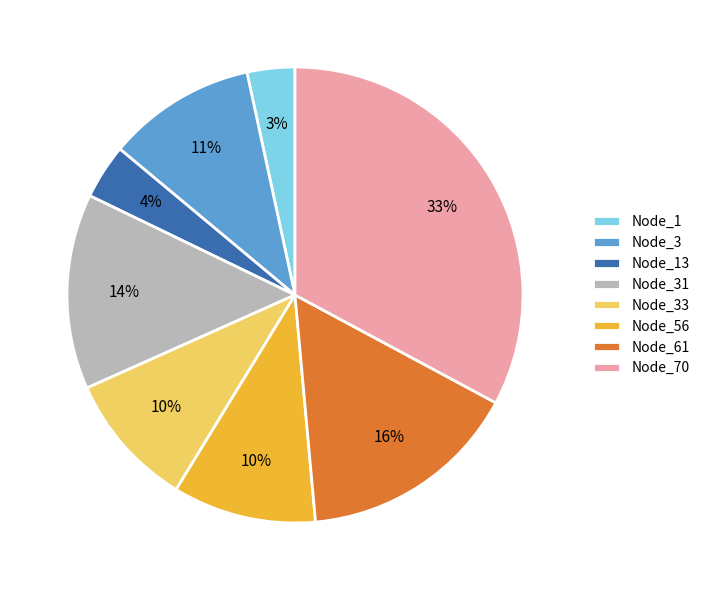

Combined, do Node_1 and Node_61 account for over 50%?

No